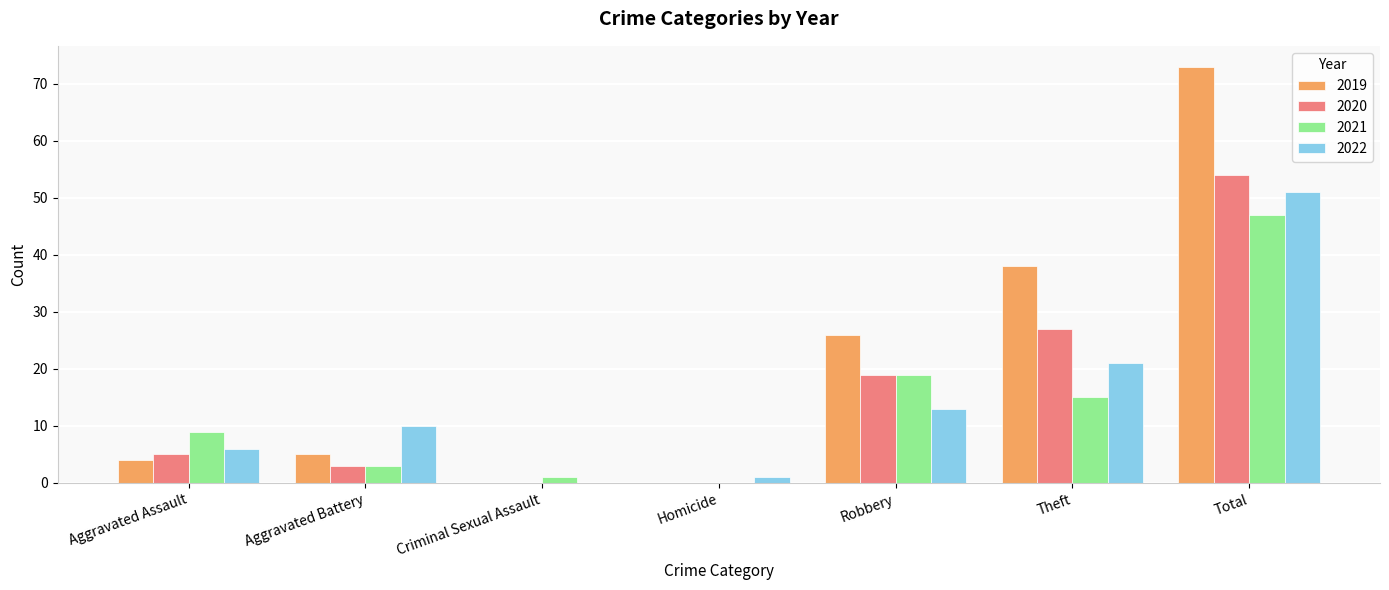

How many groups of bars are there?

7